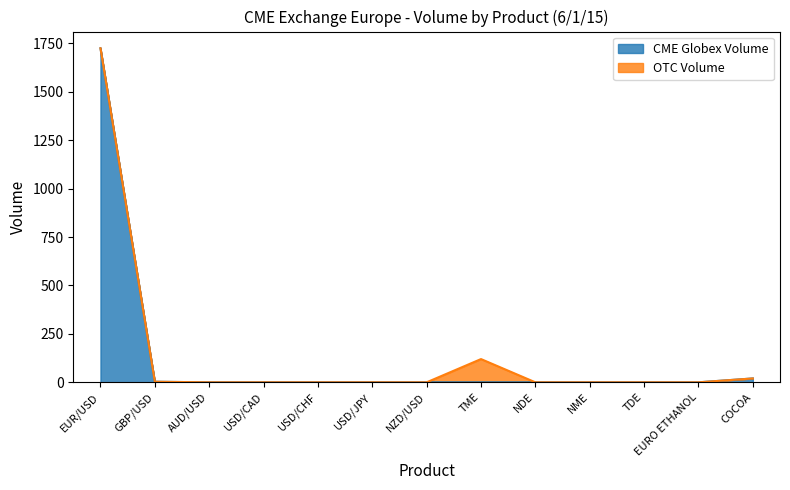

What is the label of the 10th point from the right?

USD/CAD